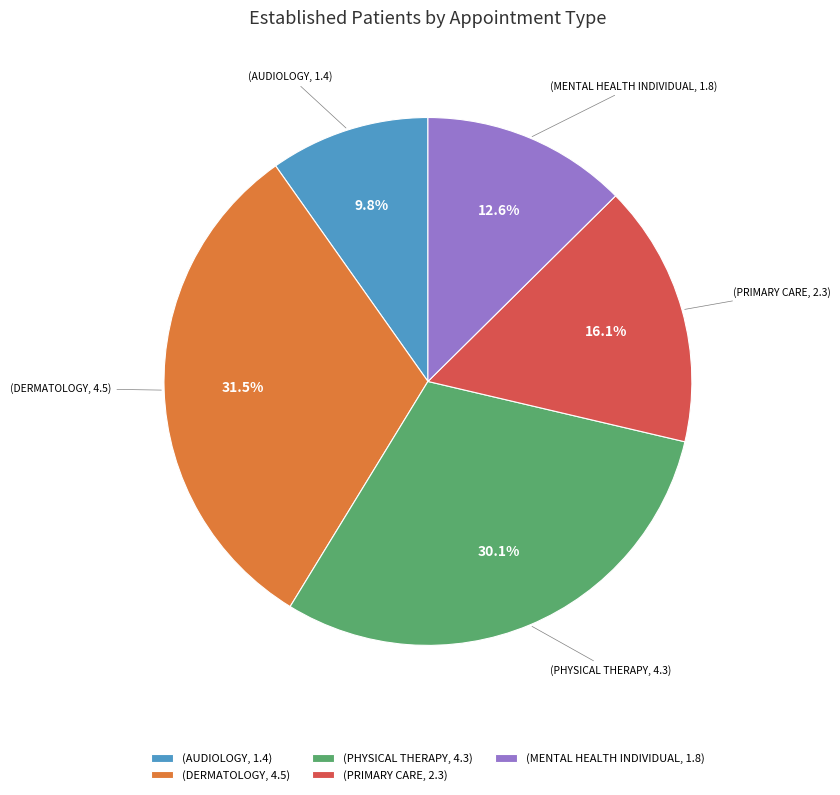

Count the number of slices in the pie.

5